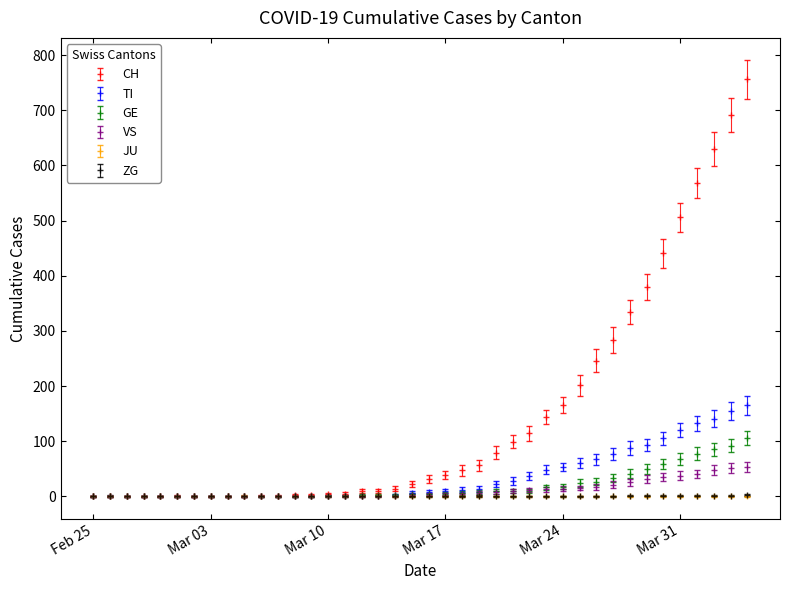

What is the maximum value for GE?

106